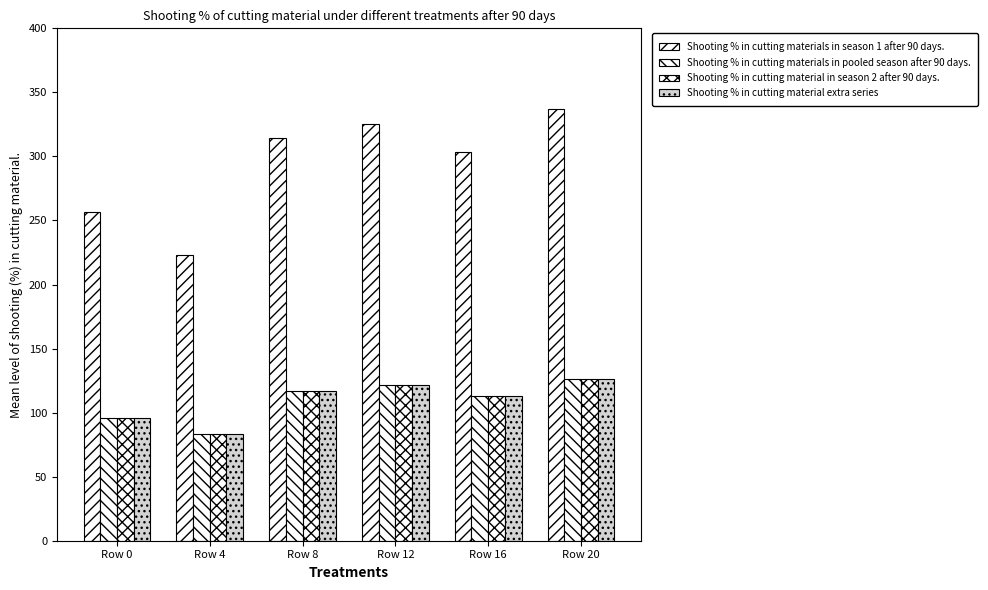

What is the value of the Shooting % in cutting materials in pooled season after 90 days. bar at the 5th from the left?

113.2